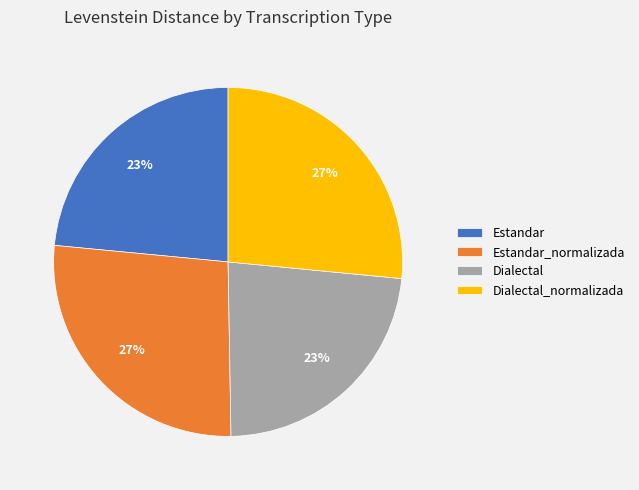

How many segments does this pie chart have?

4